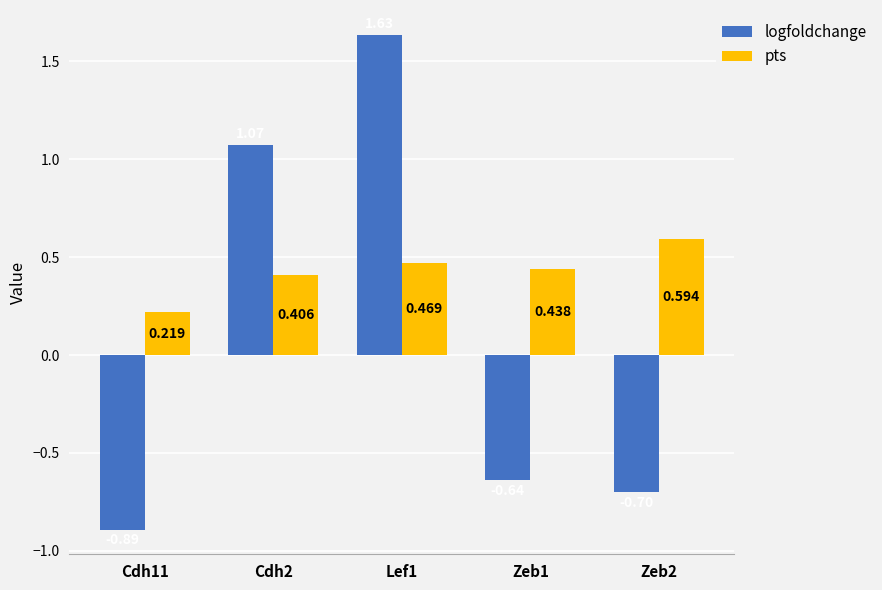

Rank the series at Zeb1 from highest to lowest value.

pts, logfoldchange